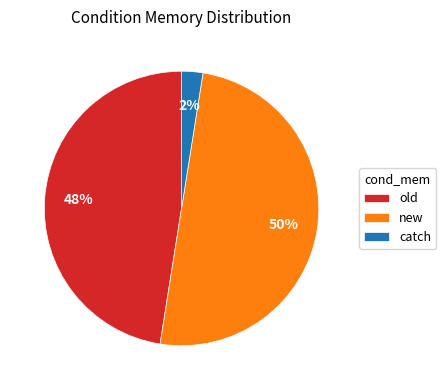

How many segments does this pie chart have?

3